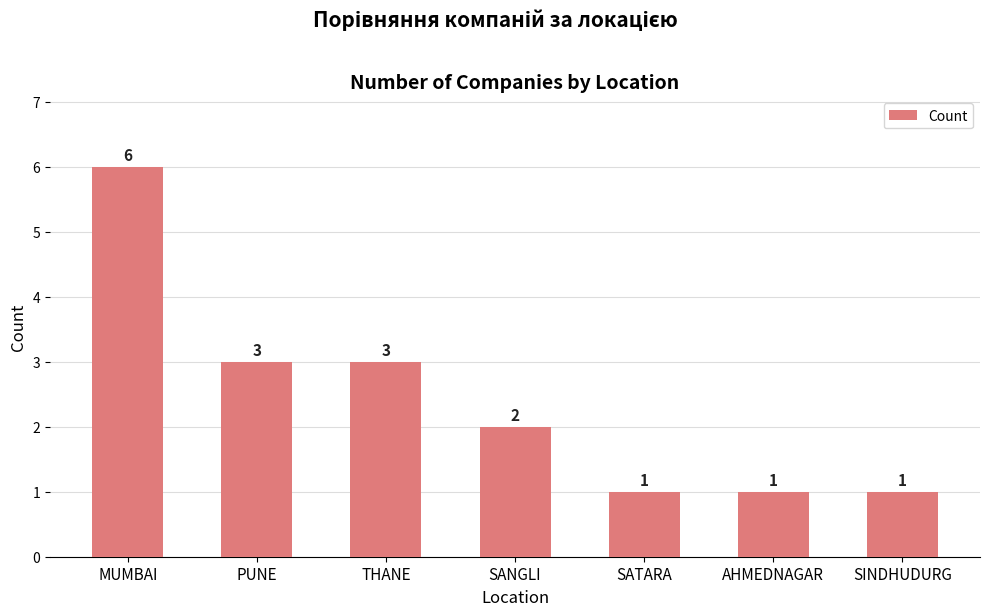

At which category does the chart reach its peak across all series?

MUMBAI